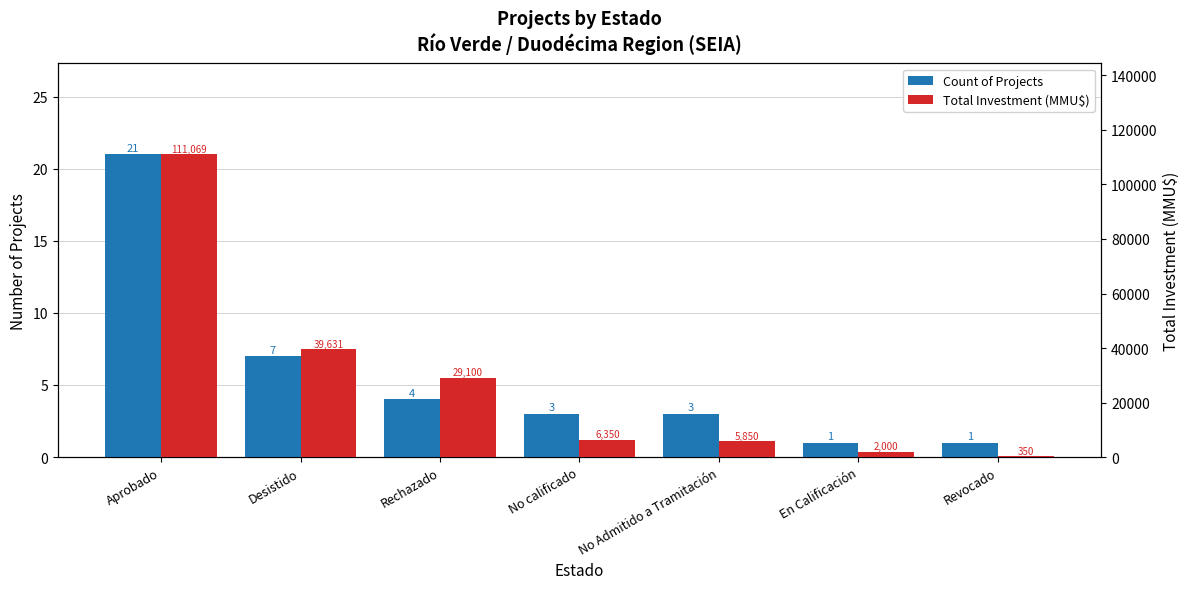

How many Count of Projects values are between 1 and 7?

6